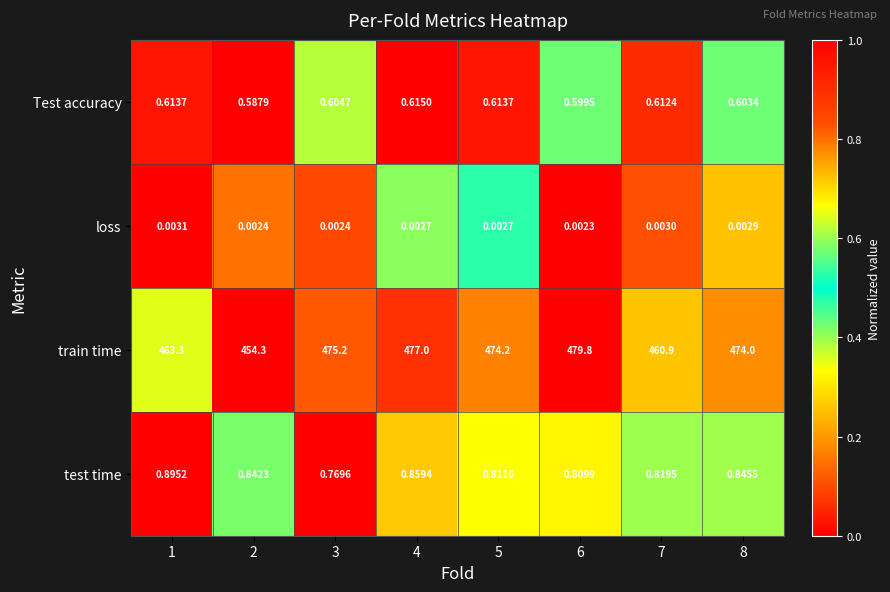

List the series in order of their peak value, highest first.

train time, test time, Test accuracy, loss